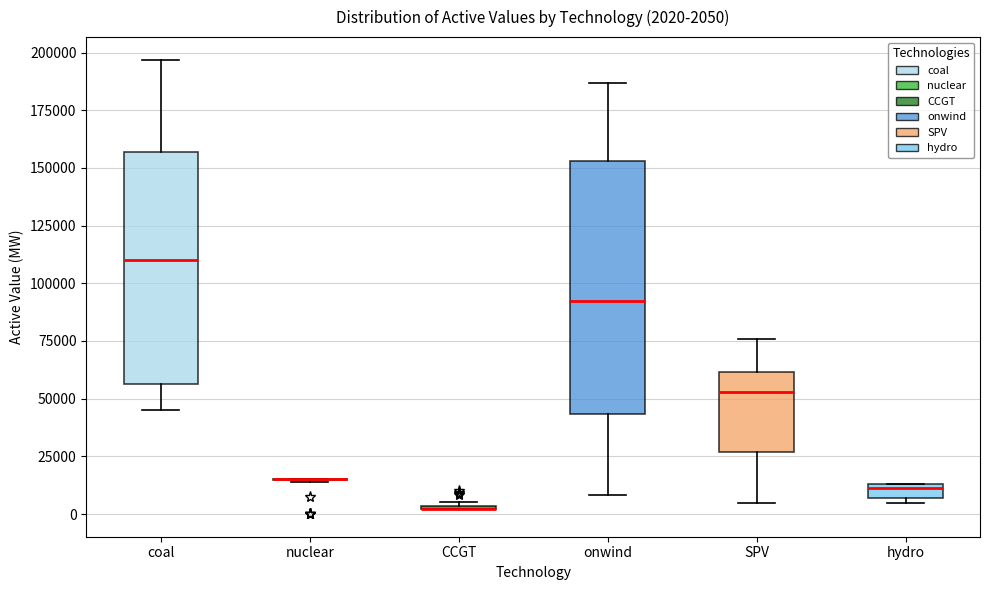

Which box is the tallest, from its lower edge to its upper edge?

onwind